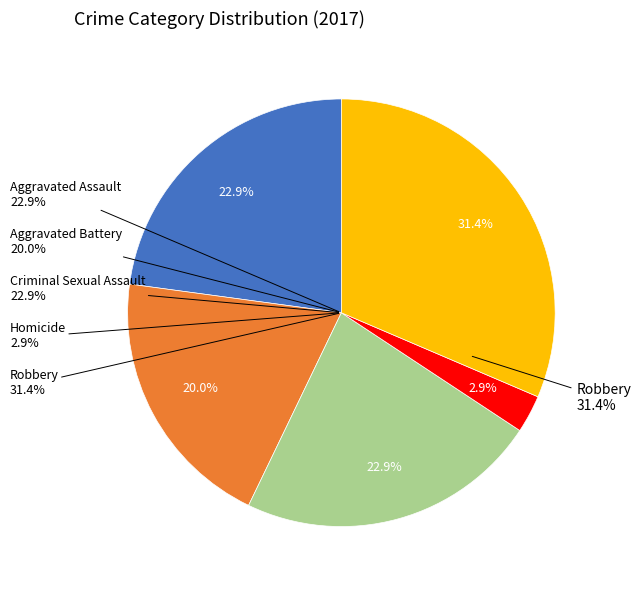

Does any single category account for the majority?

No